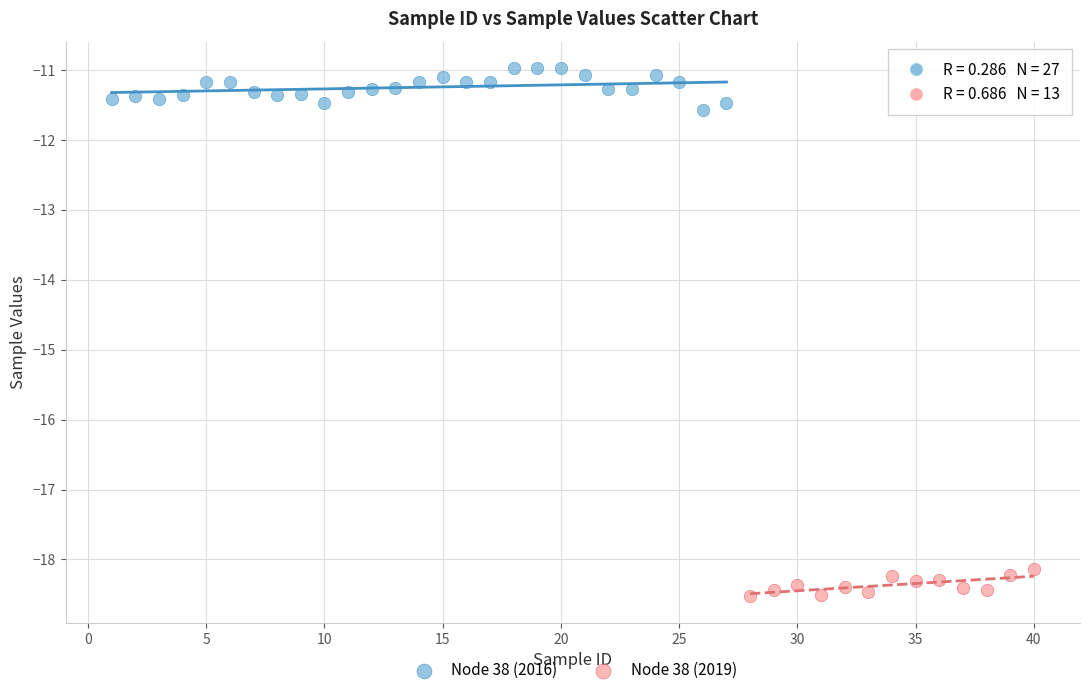

Which series contains the highest Y value?

Node 38 (2016)